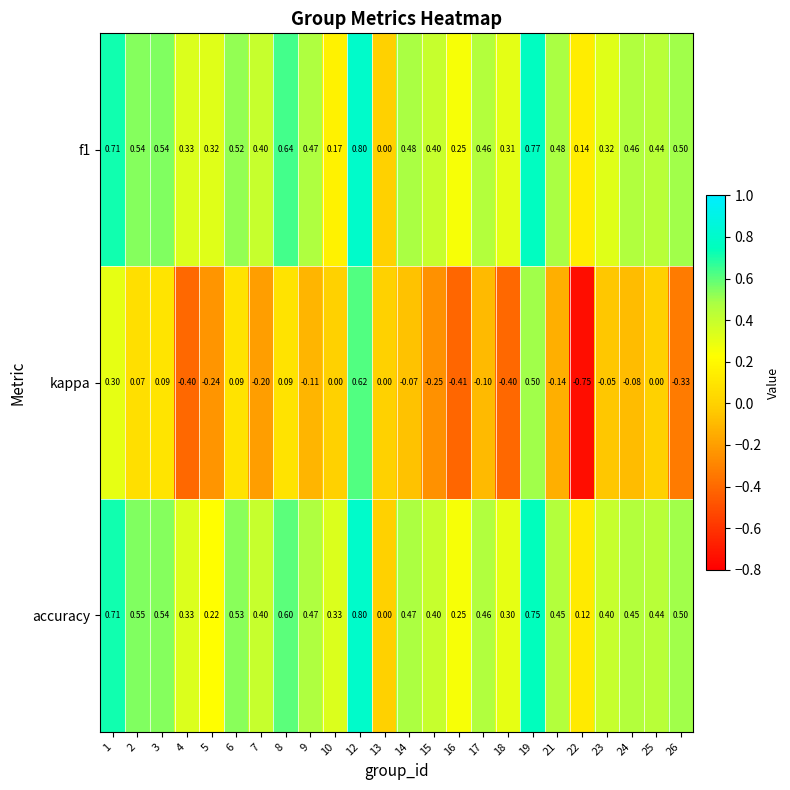

Is the value of accuracy at 16 greater than the value of f1 at 22?

Yes